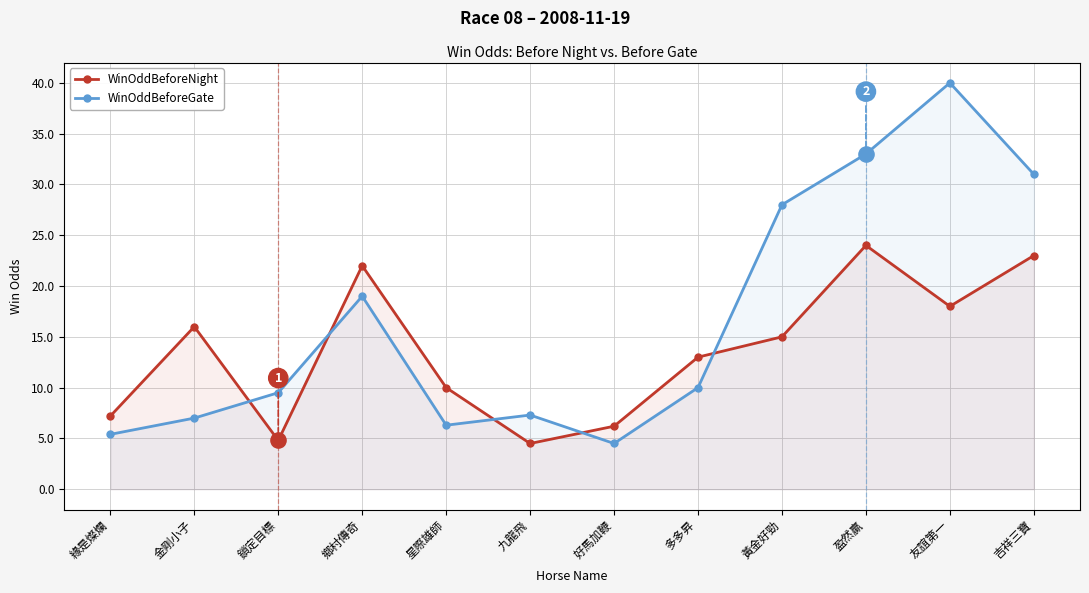

Which series reaches the minimum Y coordinate?

WinOddBeforeNight